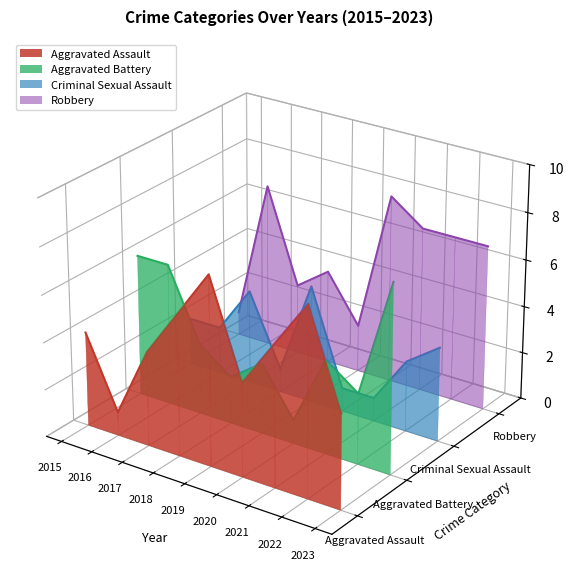

How many data points does each series have?

9